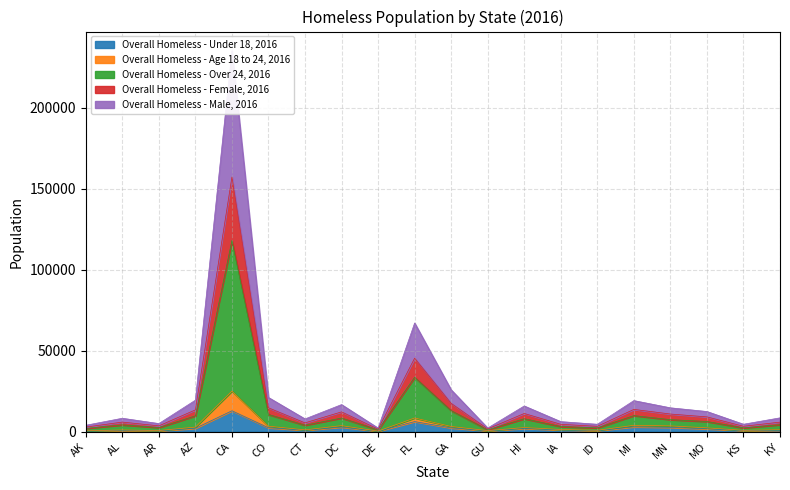

Which category has the highest value in the Overall Homeless - Under 18, 2016 series?

CA